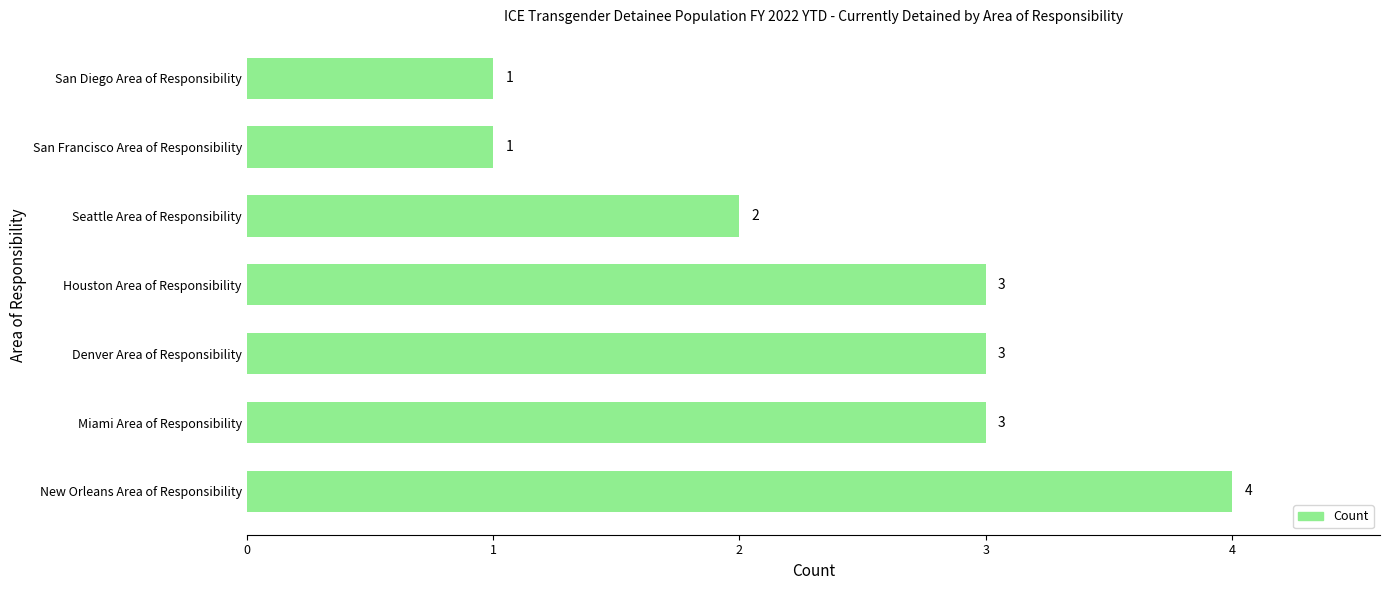

Reading top to bottom, what are all the values shown in this chart?

San Diego Area of Responsibility=1	San Francisco Area of Responsibility=1	Seattle Area of Responsibility=2	Houston Area of Responsibility=3	Denver Area of Responsibility=3	Miami Area of Responsibility=3	New Orleans Area of Responsibility=4